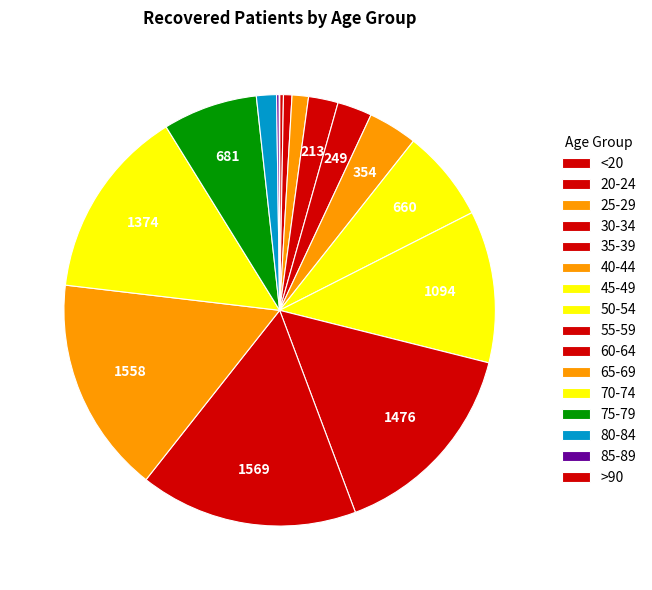

How much of the chart is everything except 60-64?

83.7%